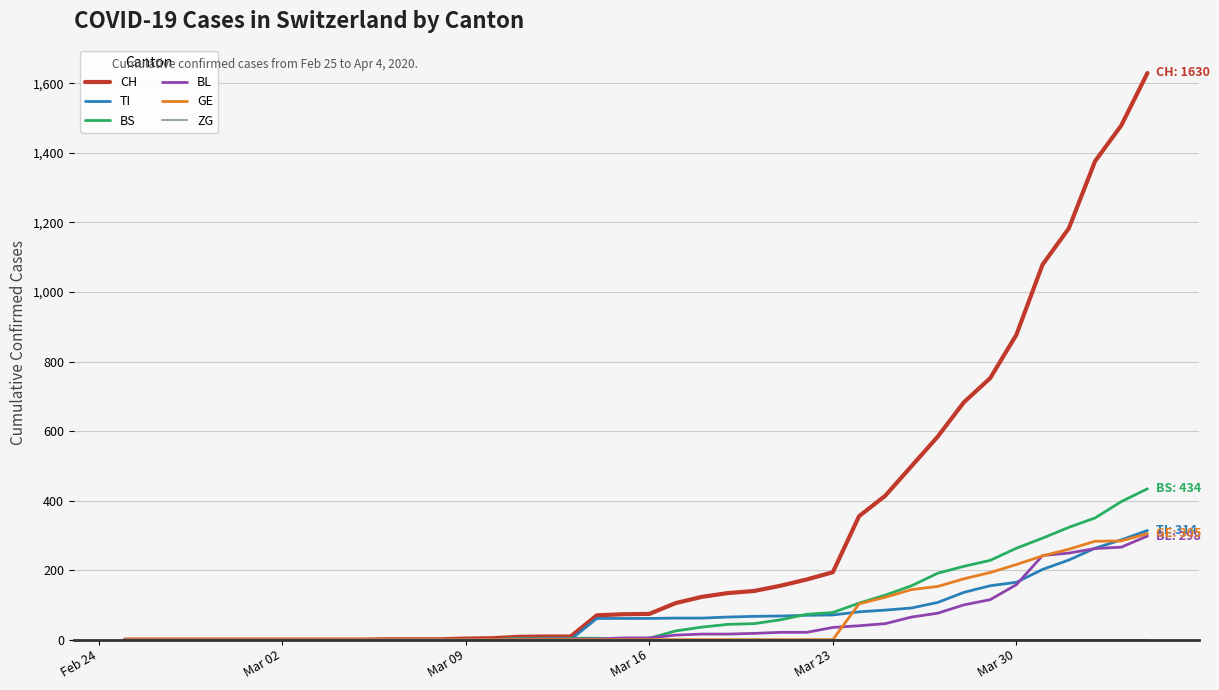

Which series has the largest total across all categories?

CH